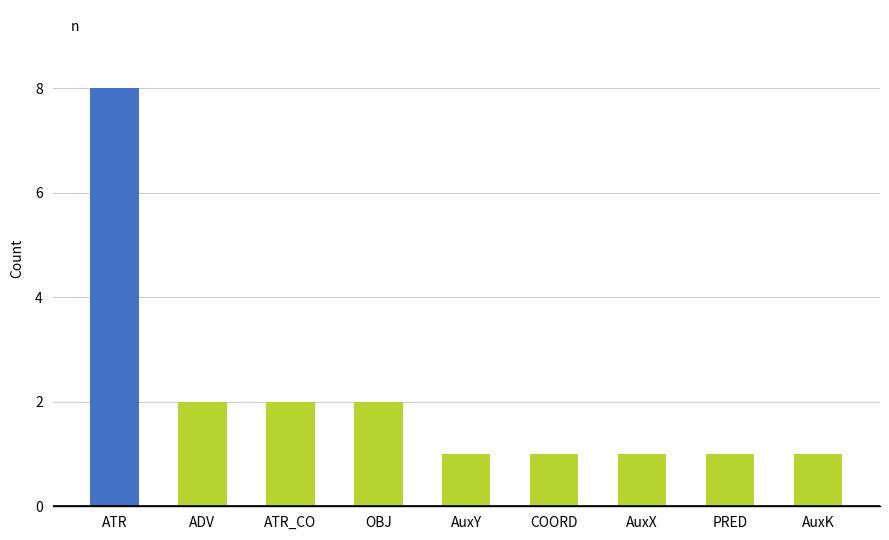

What is the minimum value shown in the chart?

1